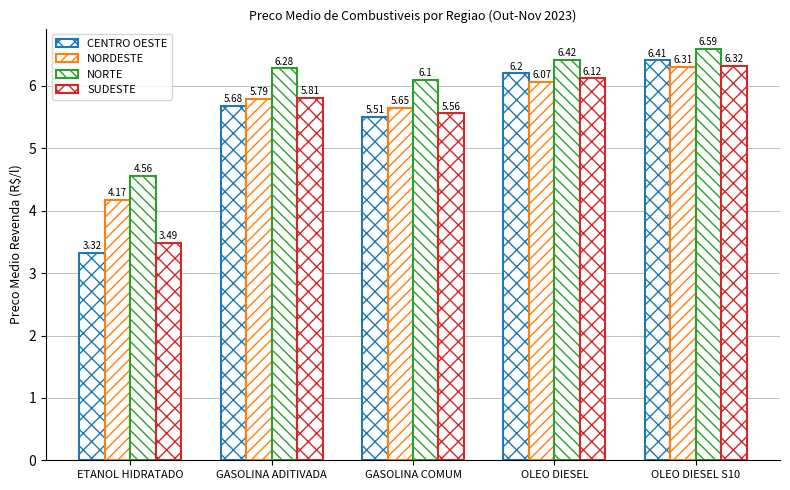

Which series changed the most between GASOLINA ADITIVADA and OLEO DIESEL S10?

CENTRO OESTE